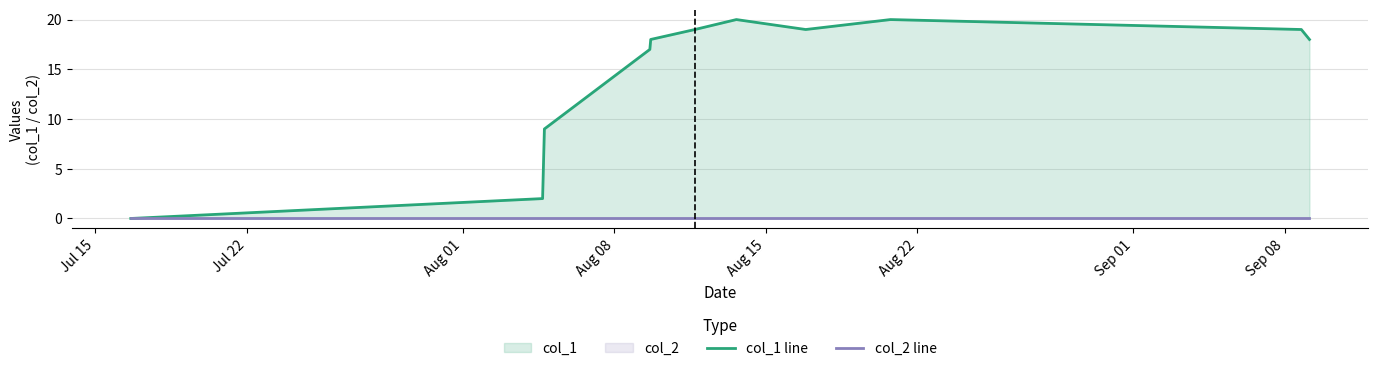

List the series in order of their overall mean, highest first.

col_1 line, col_2 line